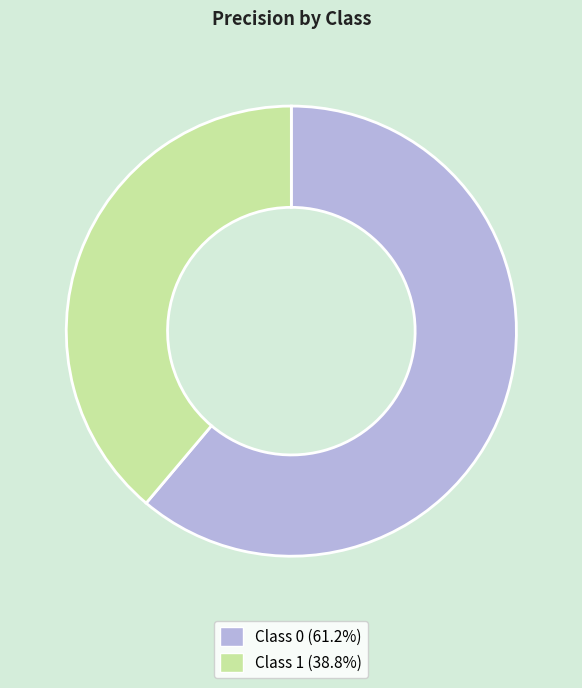

Count the number of slices in the pie.

2